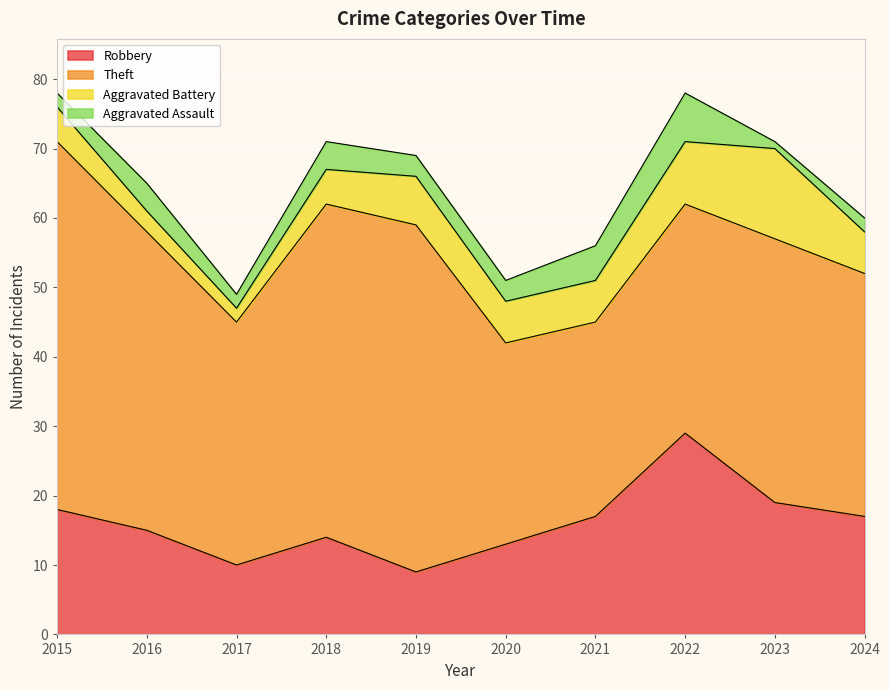

Count the number of categories in the chart.

10